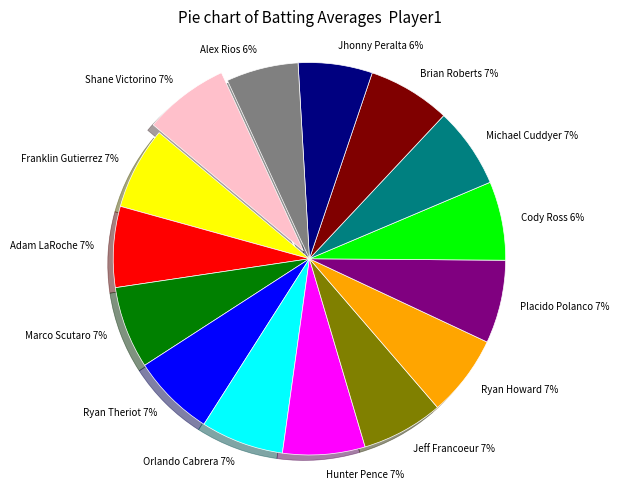

Which has a higher value, Alex Rios or Ryan Howard?

Ryan Howard